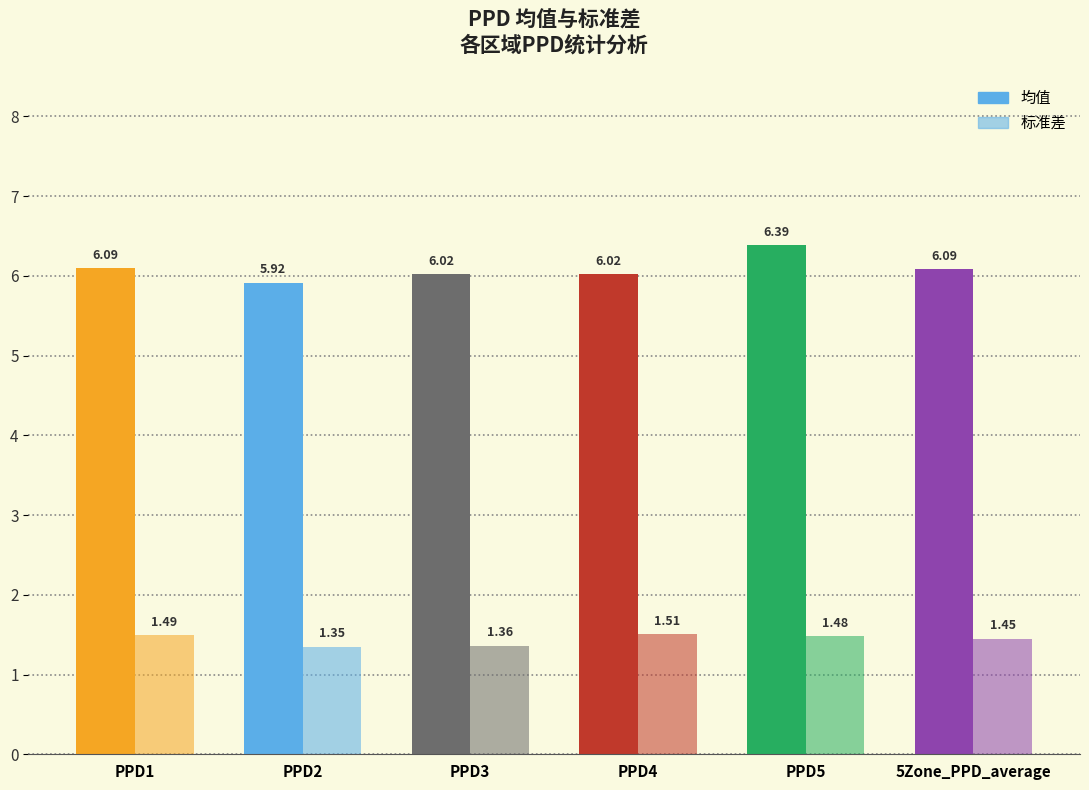

Is it true that 均值 equals 3.0 at PPD1?

False